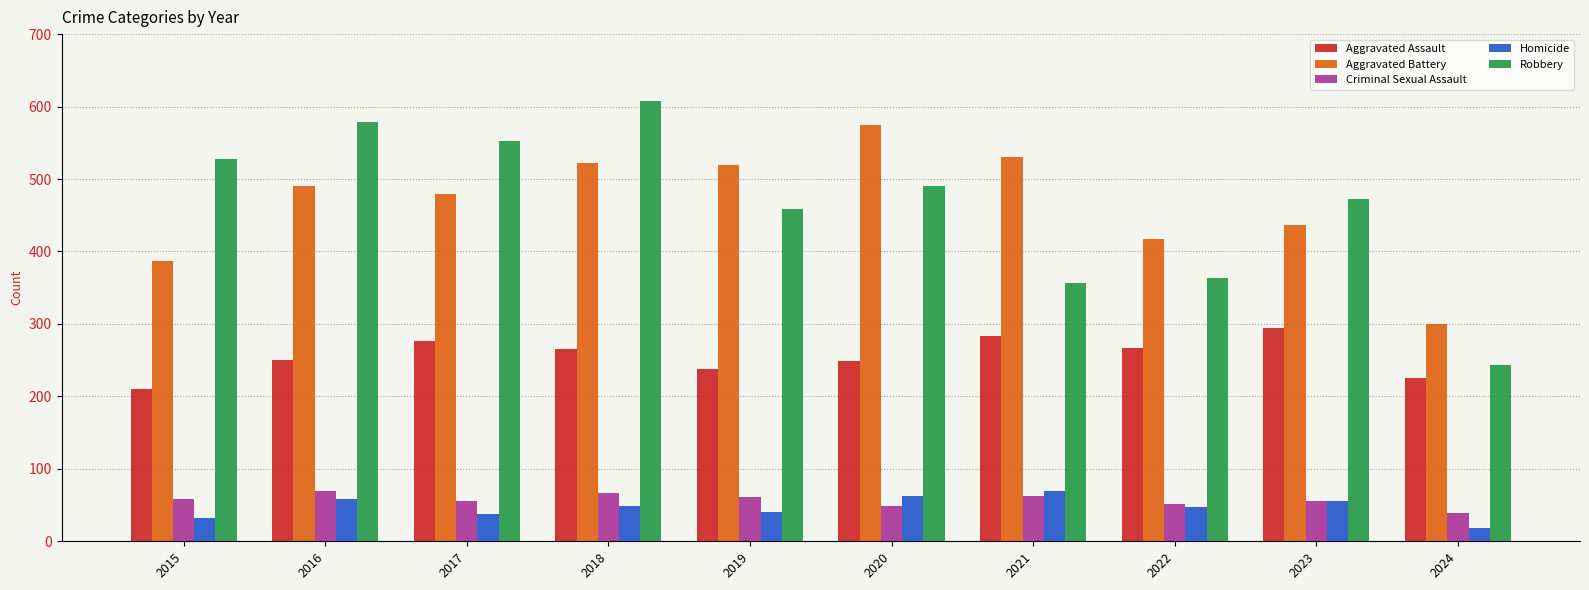

At how many categories does at least one series exceed 124?

10